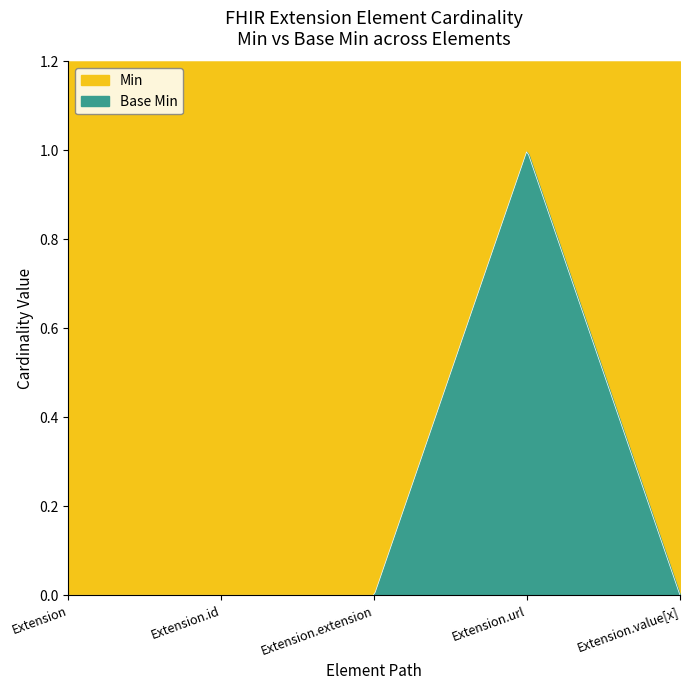

How many categories are shown in the chart?

5